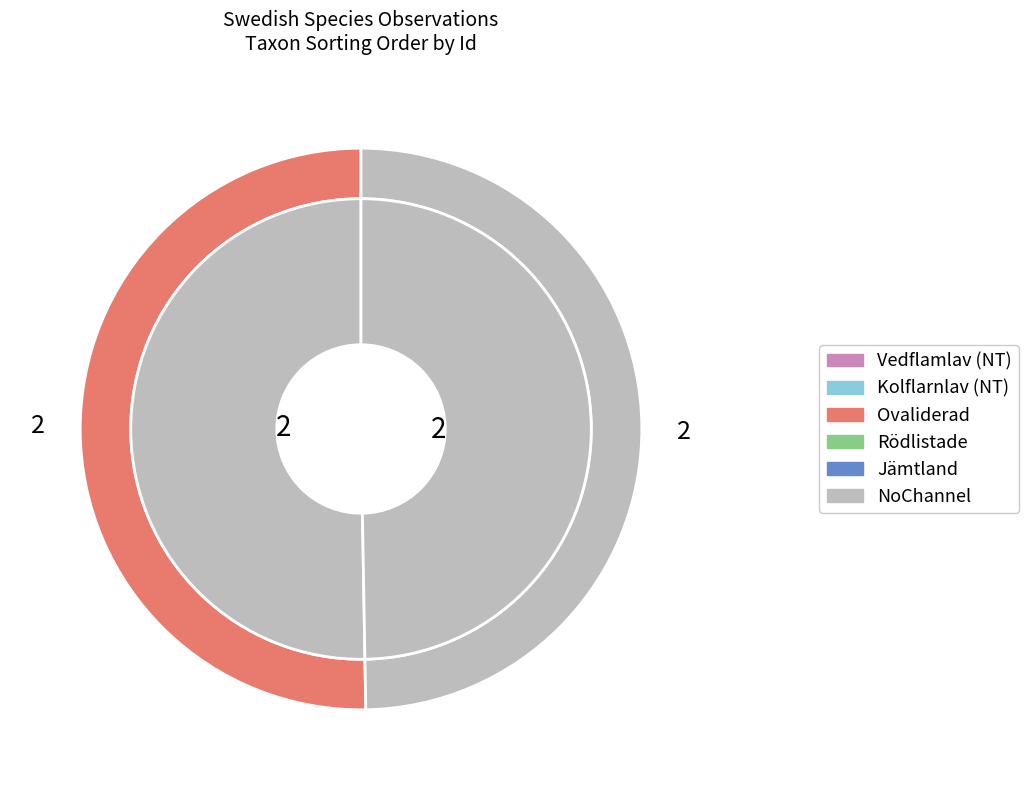

Approximately how many times larger is the value at 121150215 compared to 121150214?

1.0